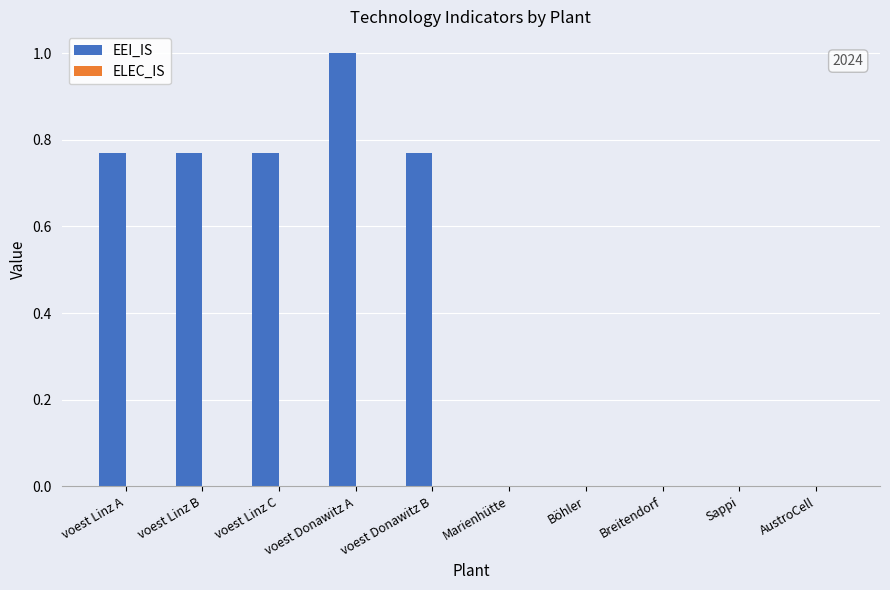

Are the bars horizontal?

No